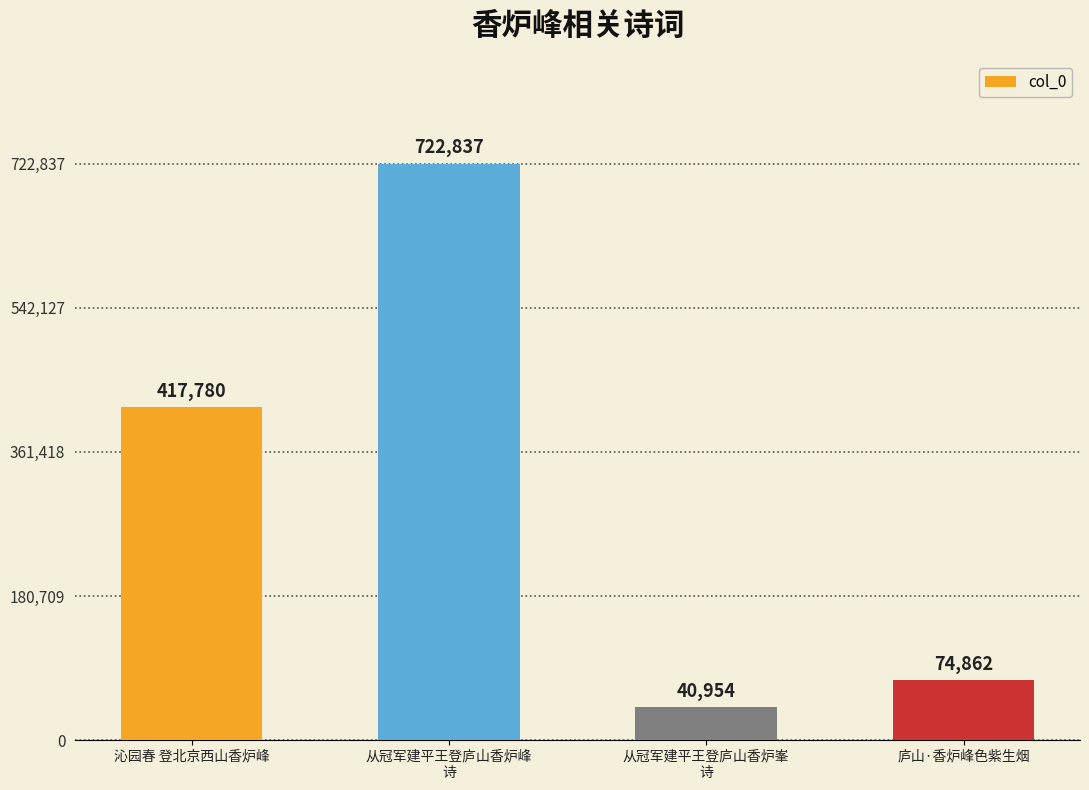

At which category does the chart reach its minimum across all series?

从冠军建平王登庐山香炉峯
诗